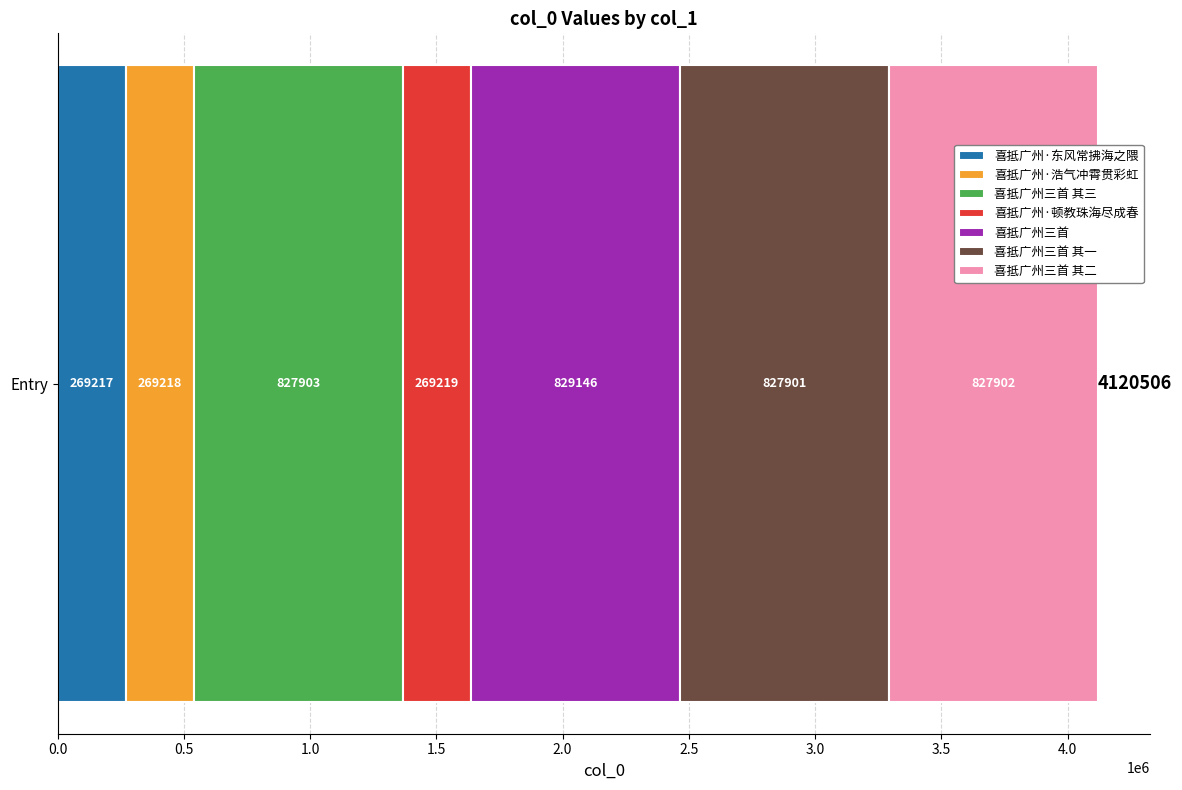

What is the approximate value of 喜抵广州·东风常拂海之隈 at Entry?

269217